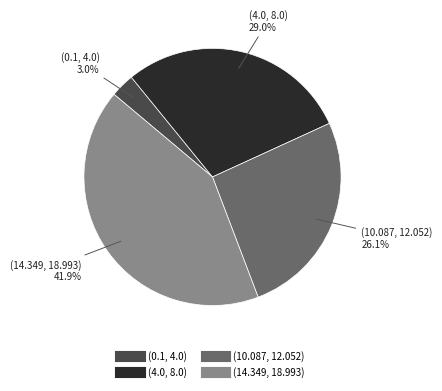

Rank the categories by value from highest to lowest.

(14.349, 18.993), (4.0, 8.0), (10.087, 12.052), (0.1, 4.0)